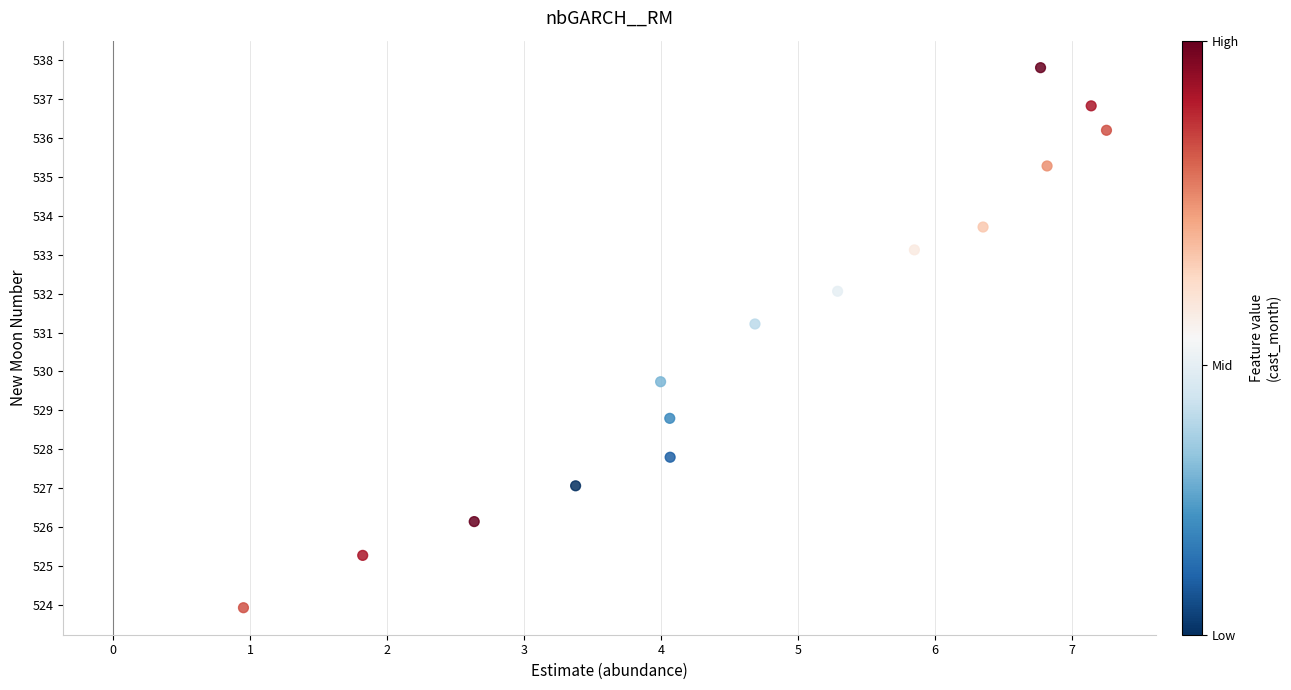

What Y value in the scatter plot is closest to 530?

529.7